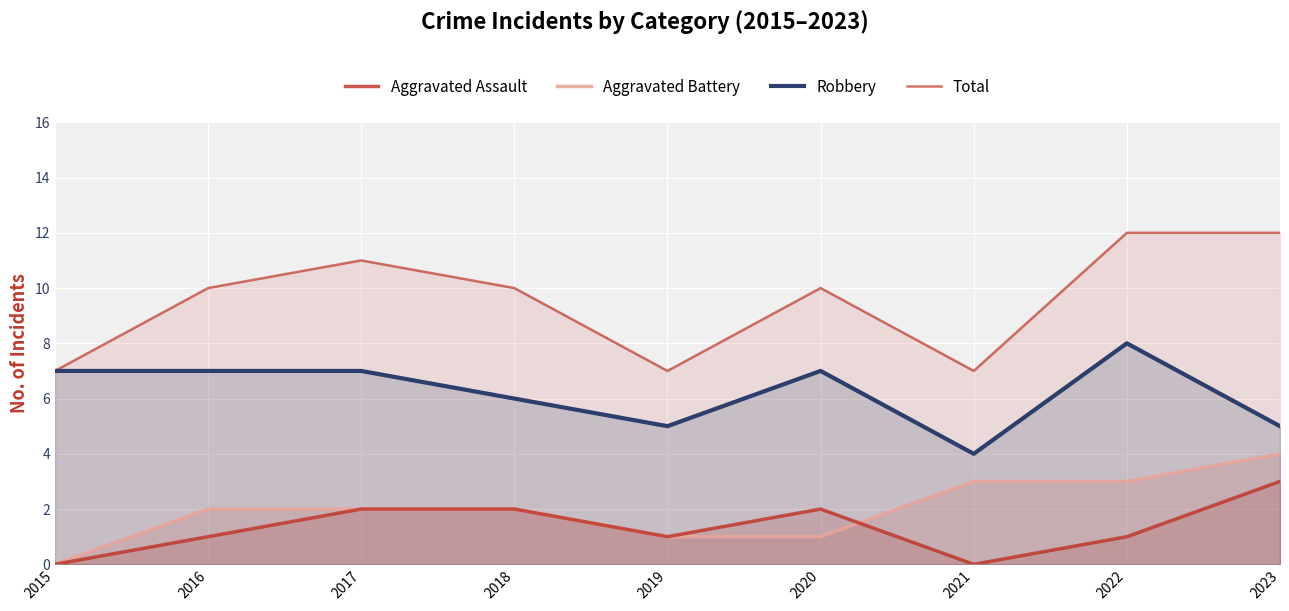

How many data points in Aggravated Battery are less than 2?

3